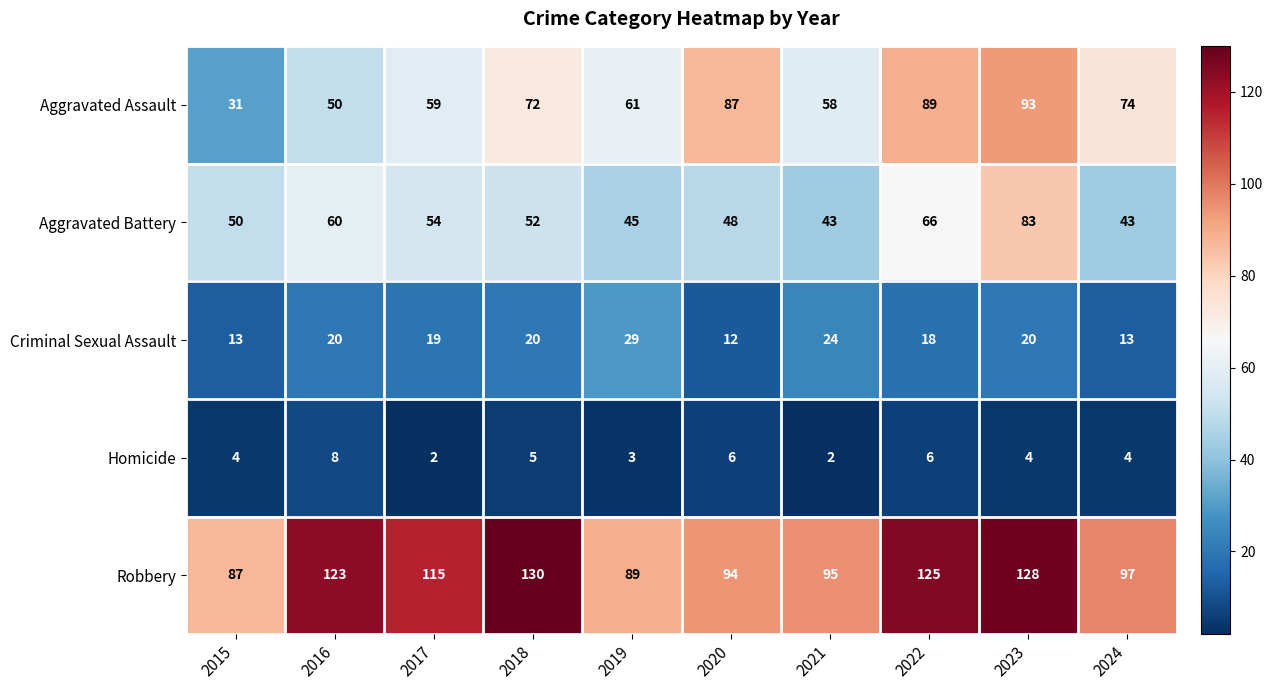

At which label is Aggravated Battery closest to 63?

2016